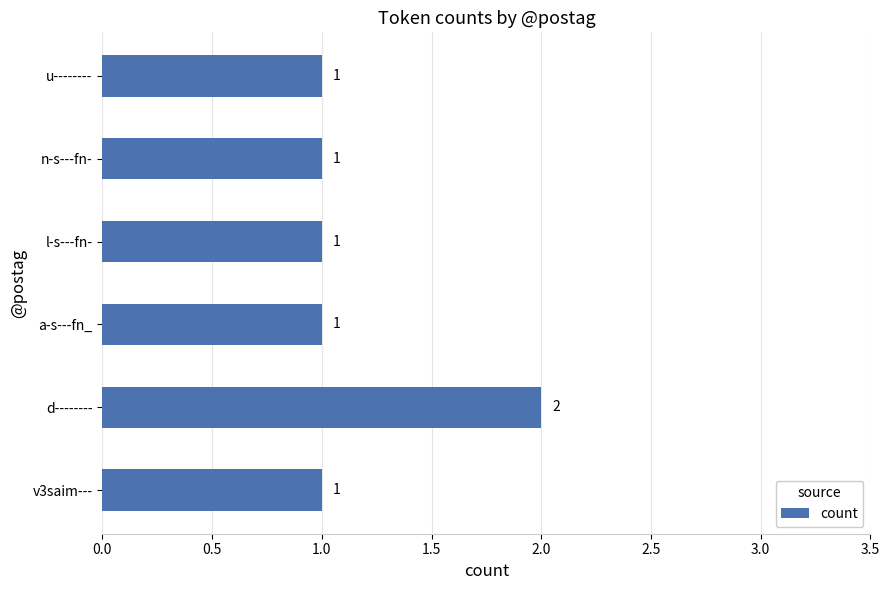

What is the sum of all values?

7